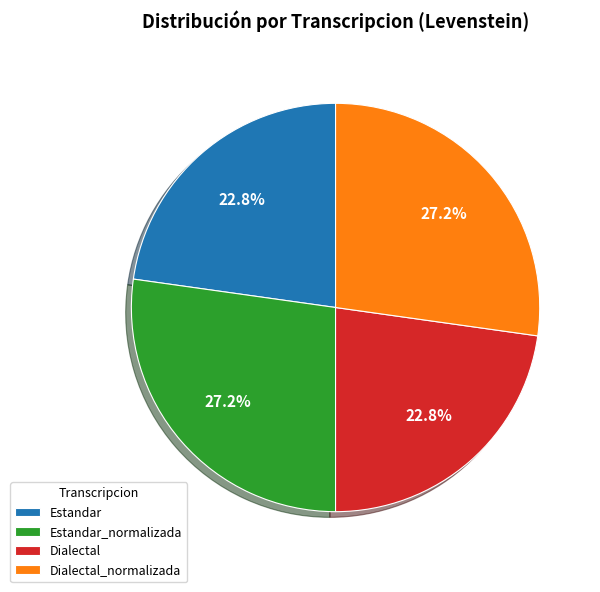

Between Dialectal_normalizada and Dialectal, which is larger?

Dialectal_normalizada